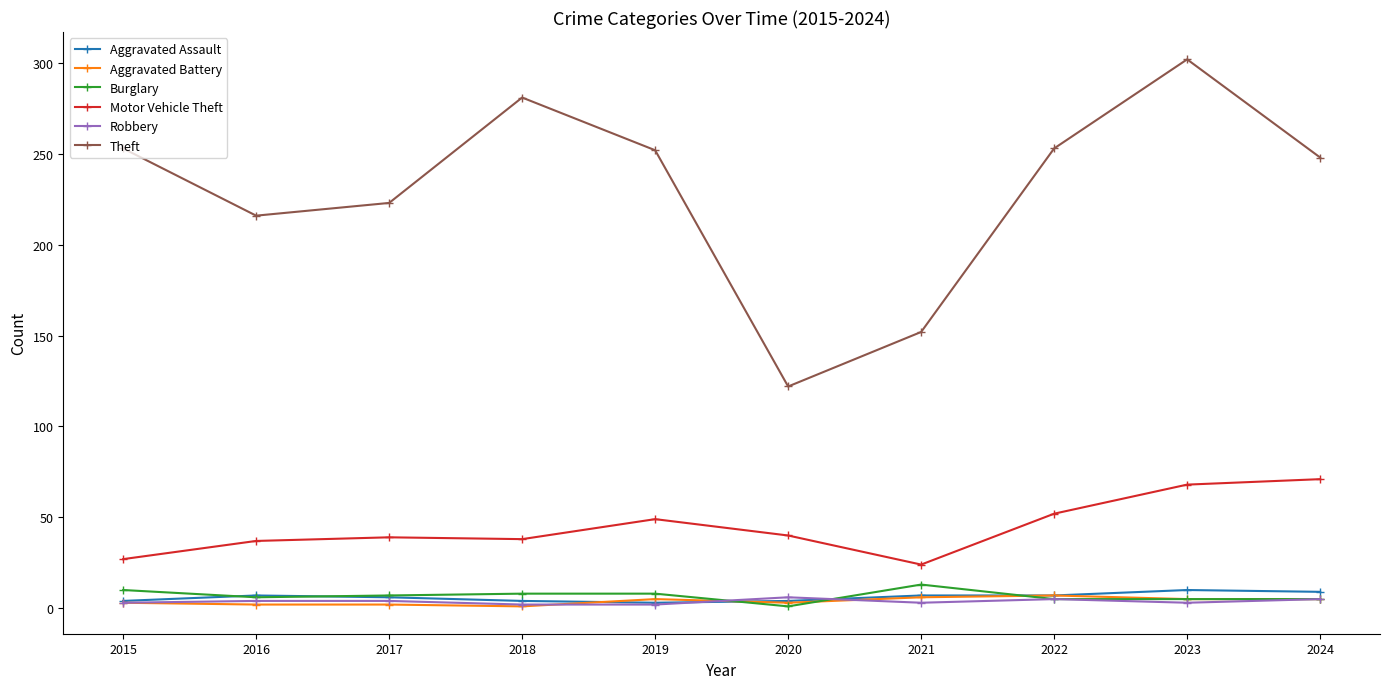

At which category is the sum across all series the highest?

2023